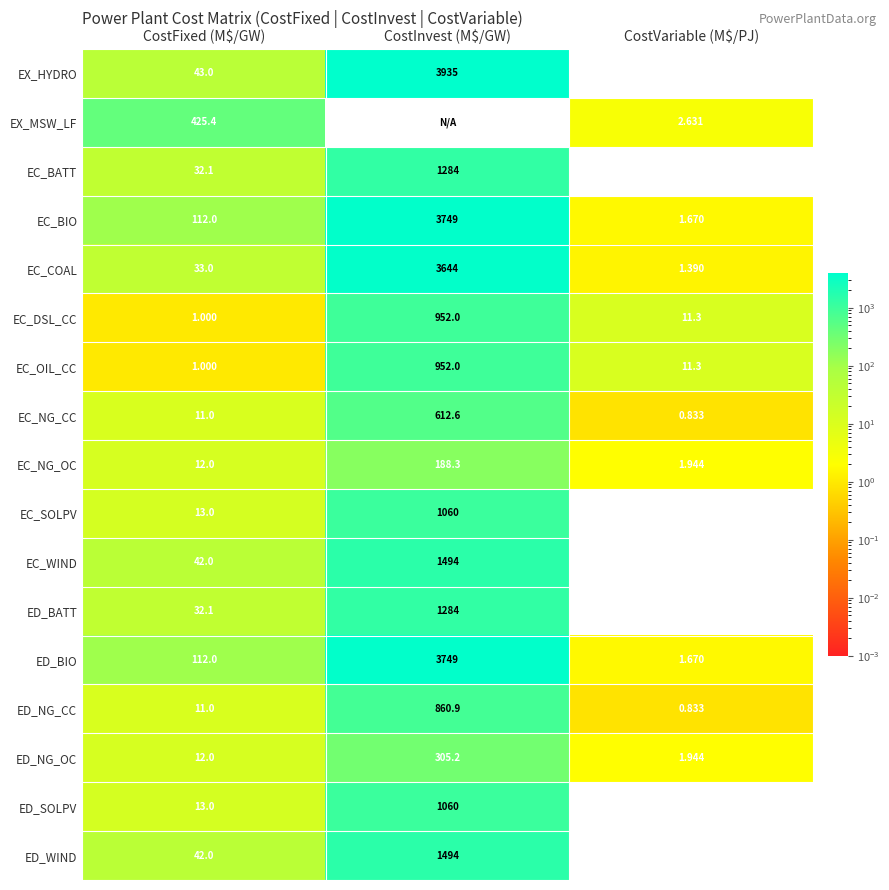

Where is ED_NG_OC nearest to the value 153?

CostFixed (M$/GW)